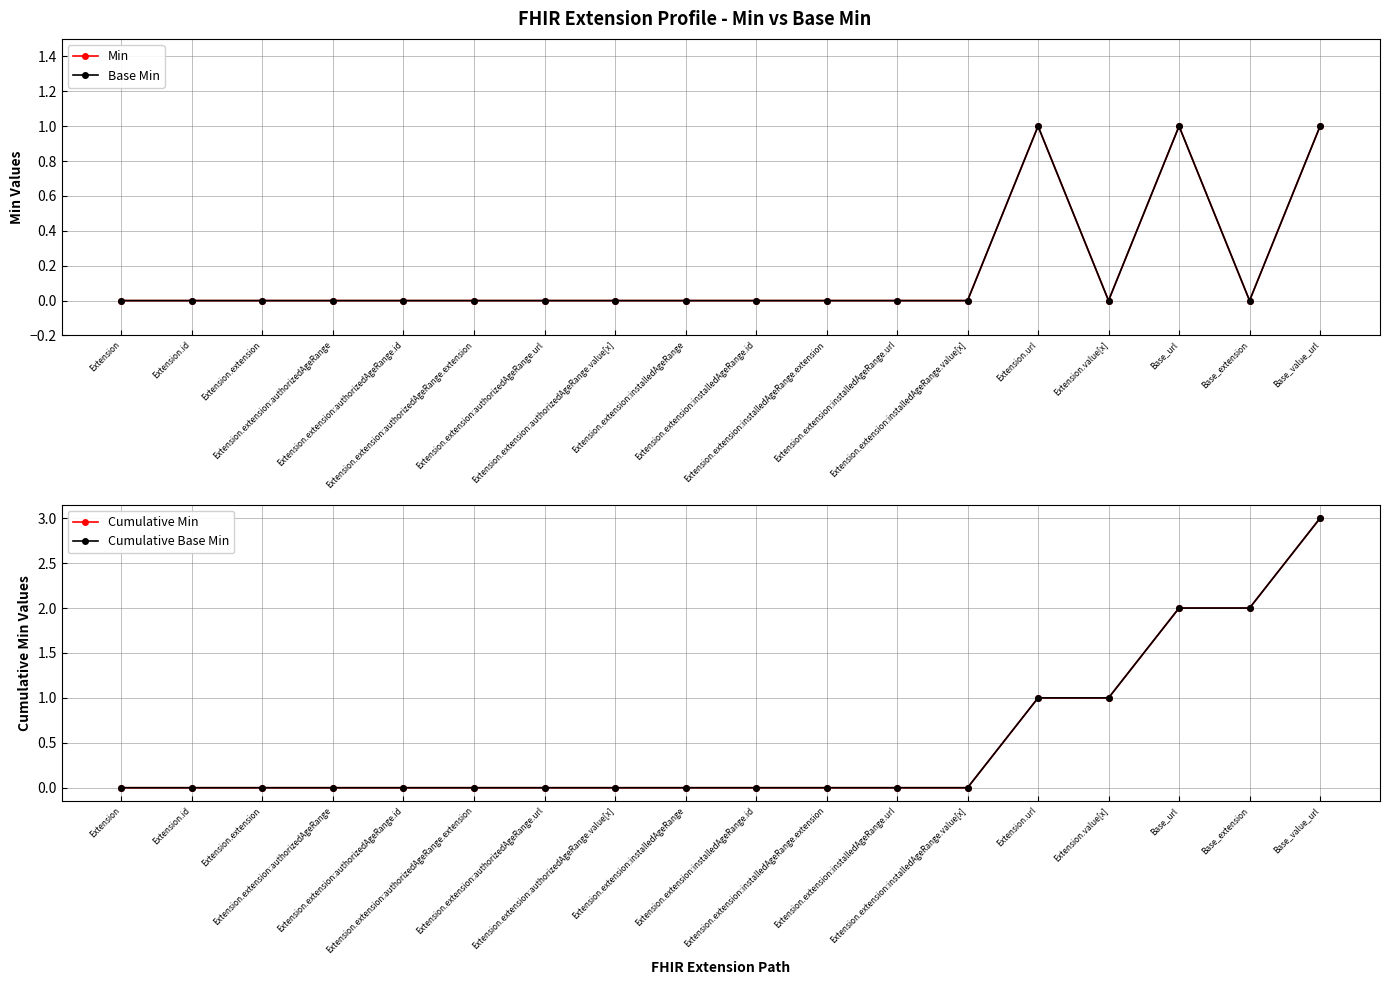

At which category is the sum across all series the highest?

Base_value_url